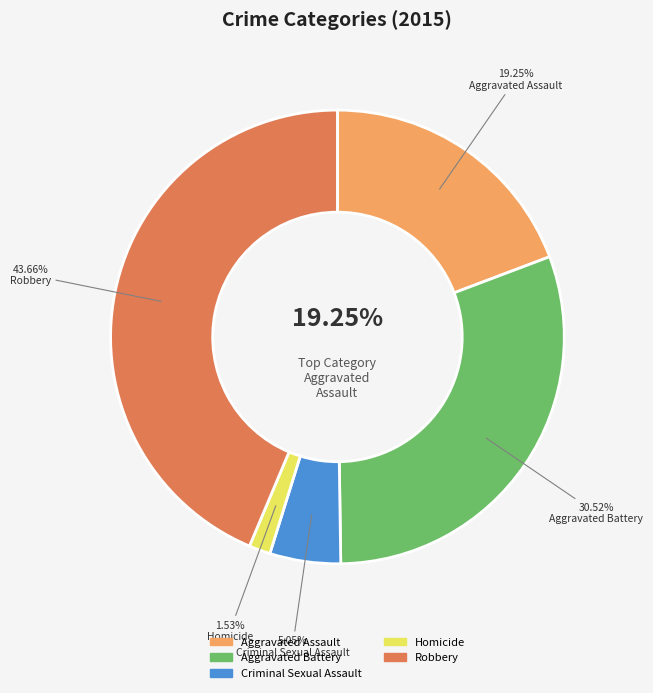

Rank the categories by value from highest to lowest.

Robbery, Aggravated Battery, Aggravated Assault, Criminal Sexual Assault, Homicide